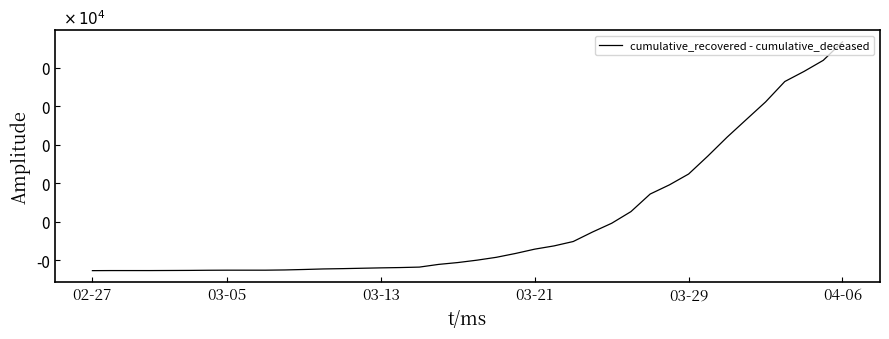

What is the smallest value displayed?

-632.5